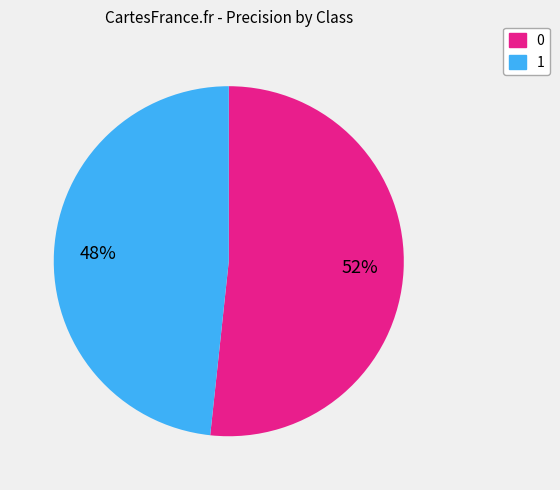

The 1 slice represents 38% of the pie. True or false?

False